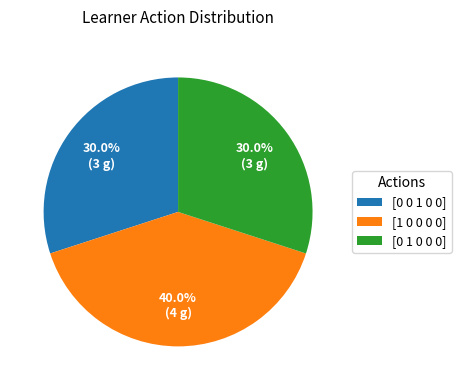

To the nearest percent, what portion does [0 1 0 0 0] represent?

30%